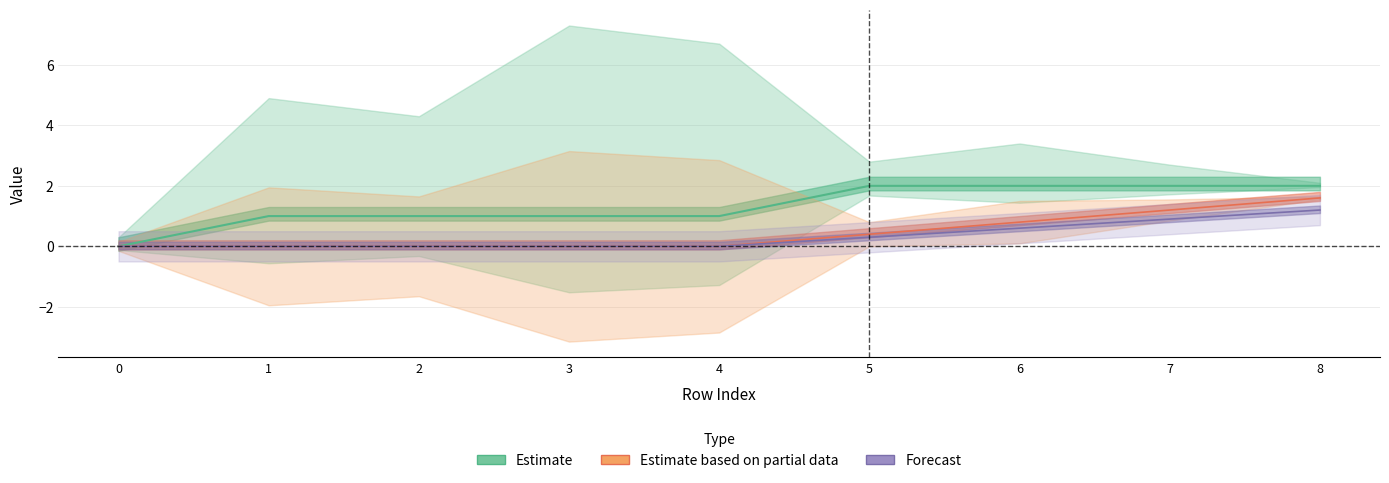

Between 5 and 7, which series saw the biggest shift?

front_index